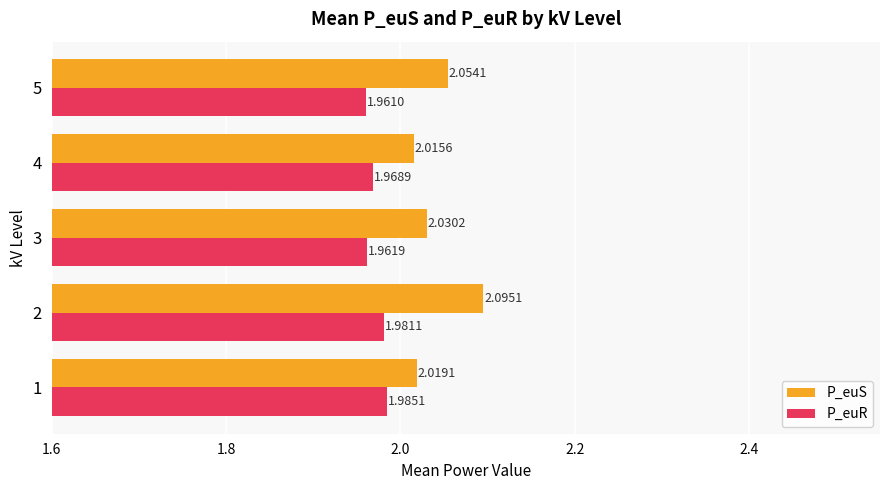

What is the total value across all series at 4?

4.0